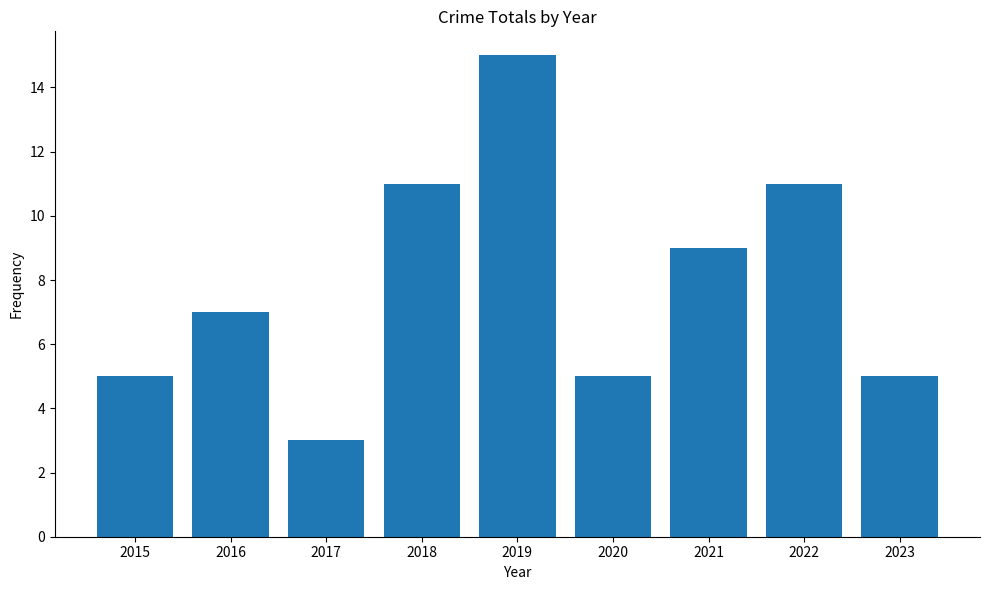

The chart shows a value of 4 at 2022. True or false?

False